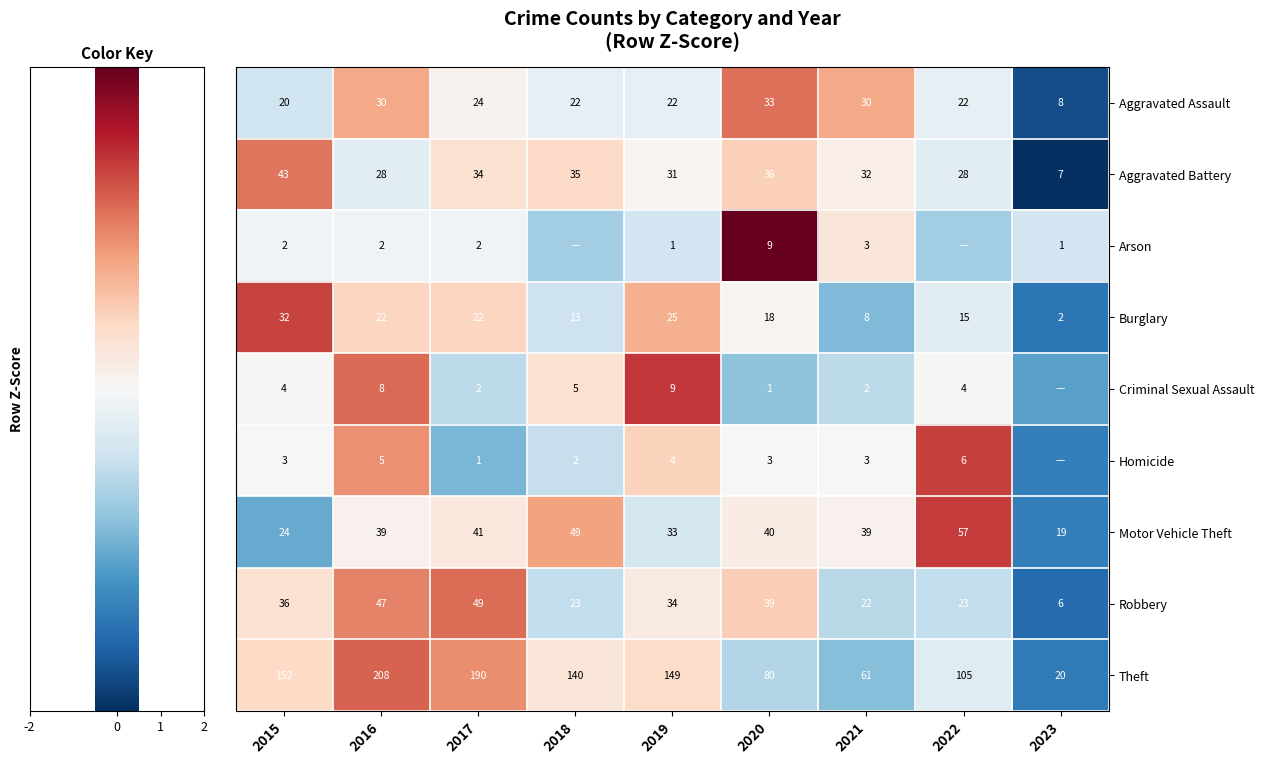

Rank the series at 2020 from lowest to highest value.

Criminal Sexual Assault, Homicide, Arson, Burglary, Aggravated Assault, Aggravated Battery, Robbery, Motor Vehicle Theft, Theft